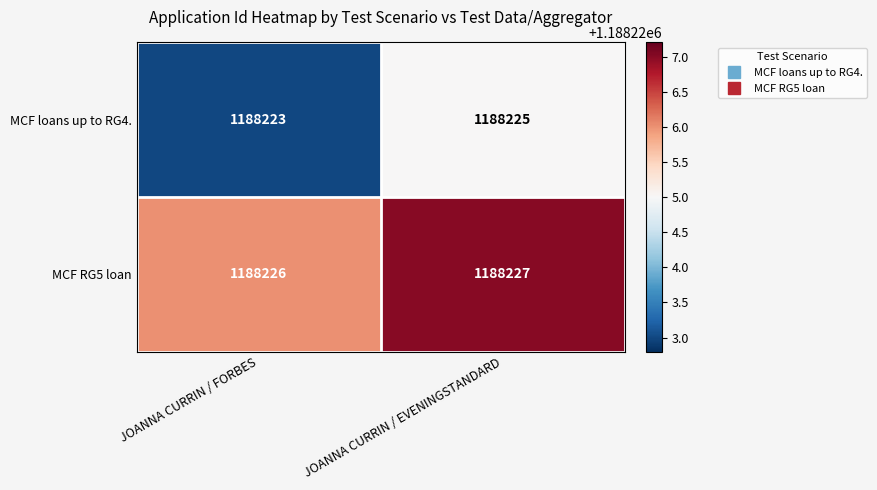

Reading right to left, list all the values displayed in this chart.

MCF loans up to RG4.: JOANNA CURRIN / EVENINGSTANDARD=1188225	JOANNA CURRIN / FORBES=1188223
MCF RG5 loan: JOANNA CURRIN / EVENINGSTANDARD=1188227	JOANNA CURRIN / FORBES=1188226